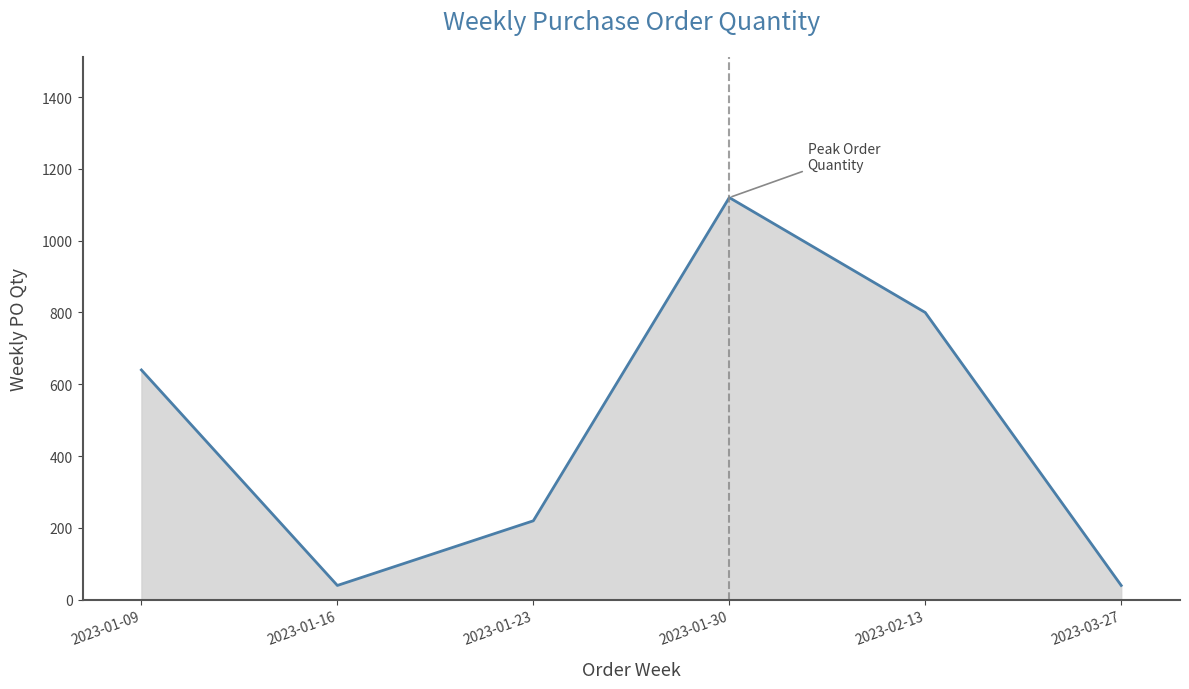

True or false: the data shows 40 at 2023-03-27.

True